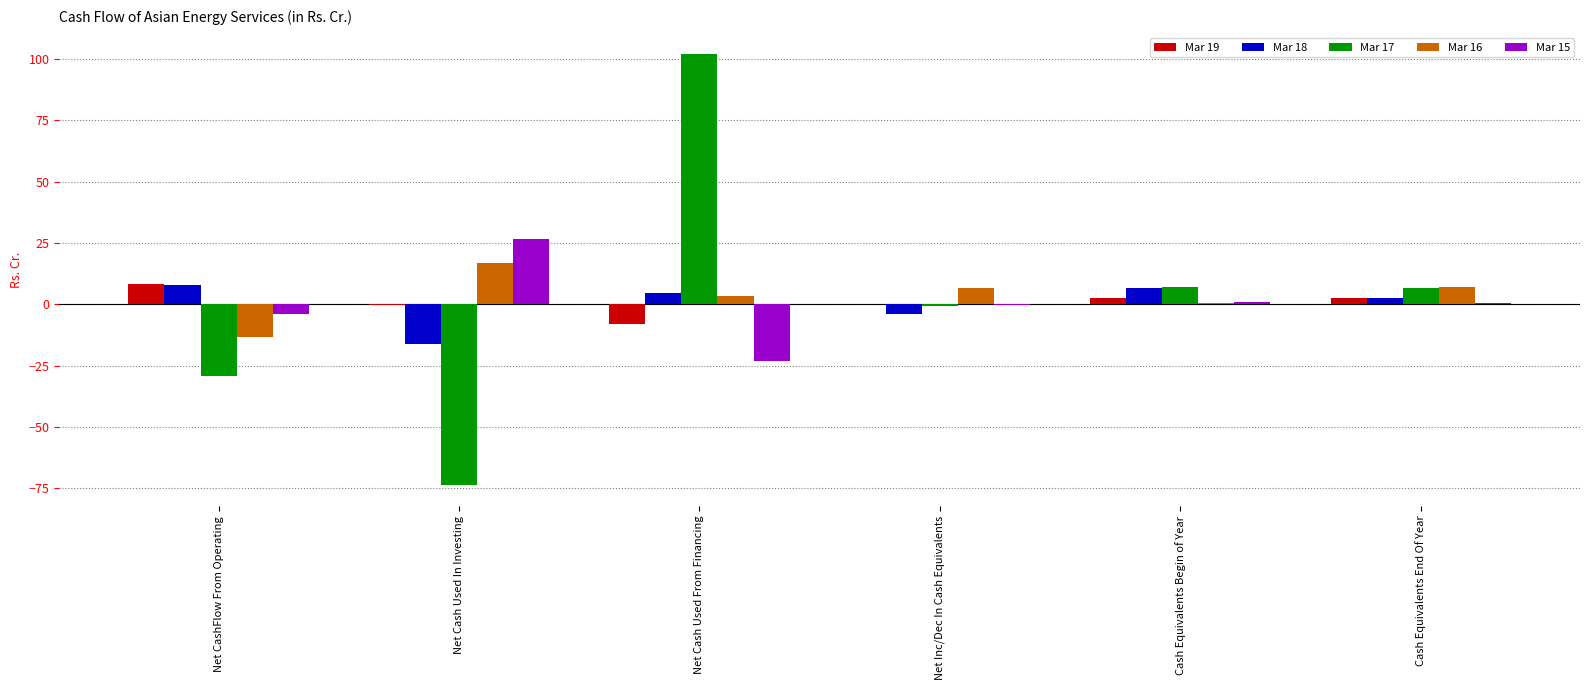

What are all the series names shown in the legend?

Mar 19, Mar 18, Mar 17, Mar 16, Mar 15